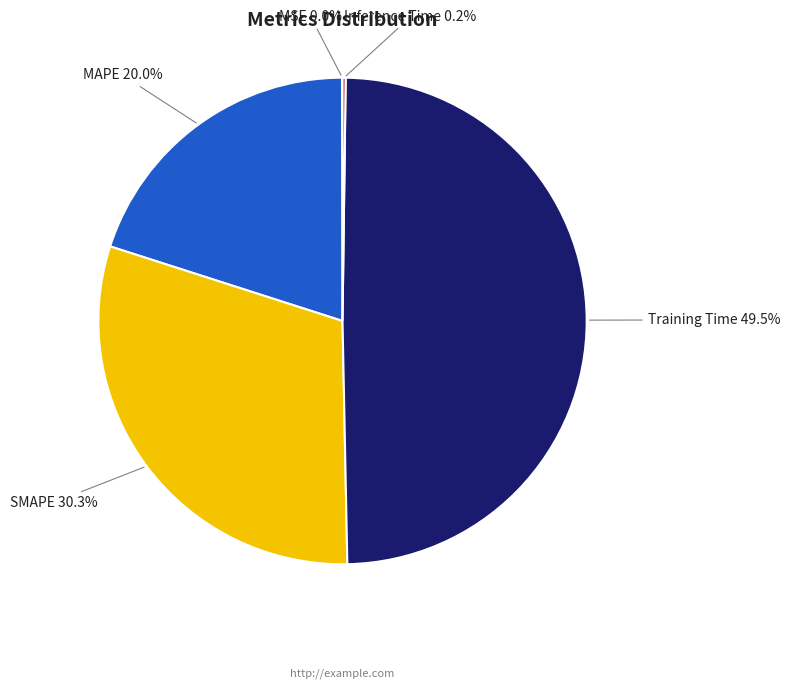

Which has a higher value, MAPE or Training Time?

Training Time